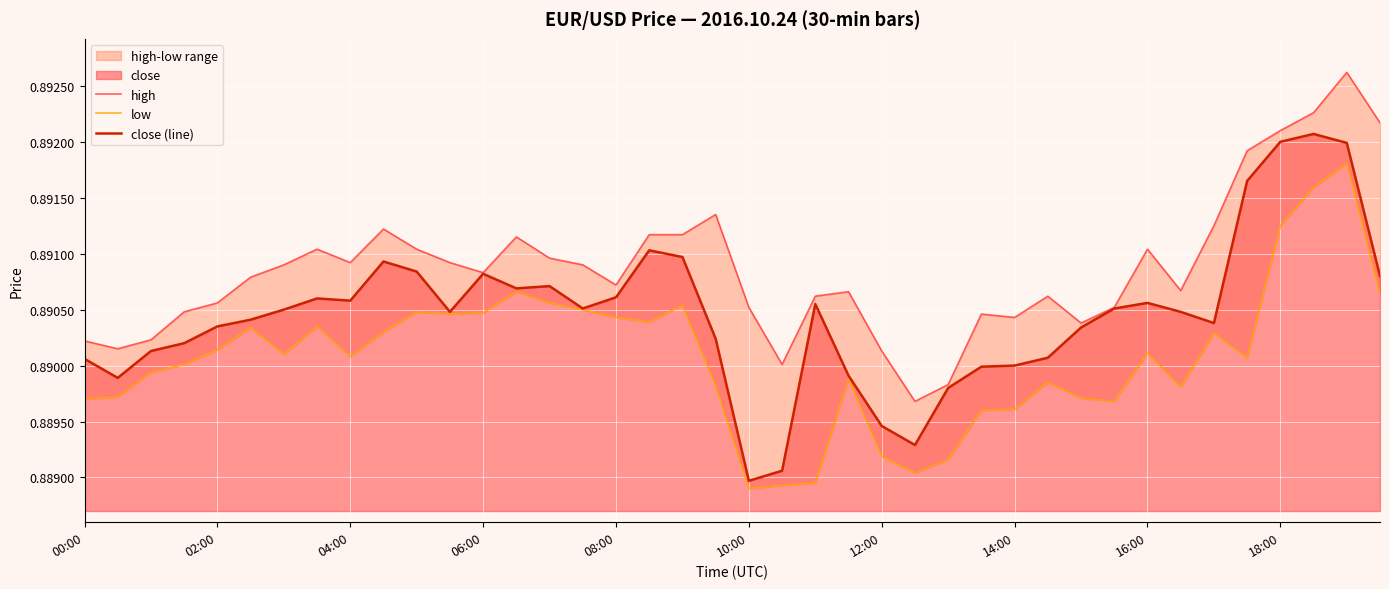

True or false: low and high intersect in this chart.

False